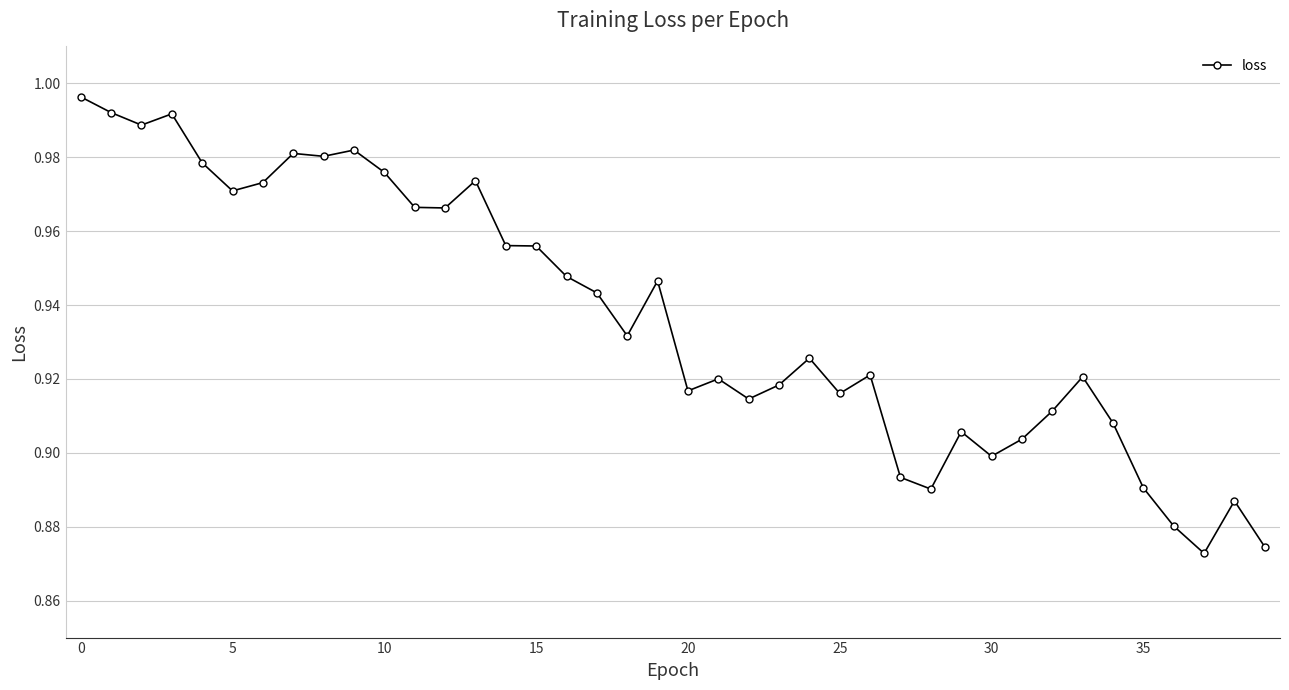

True or false: there are more than 0 points higher than both neighbors.

True